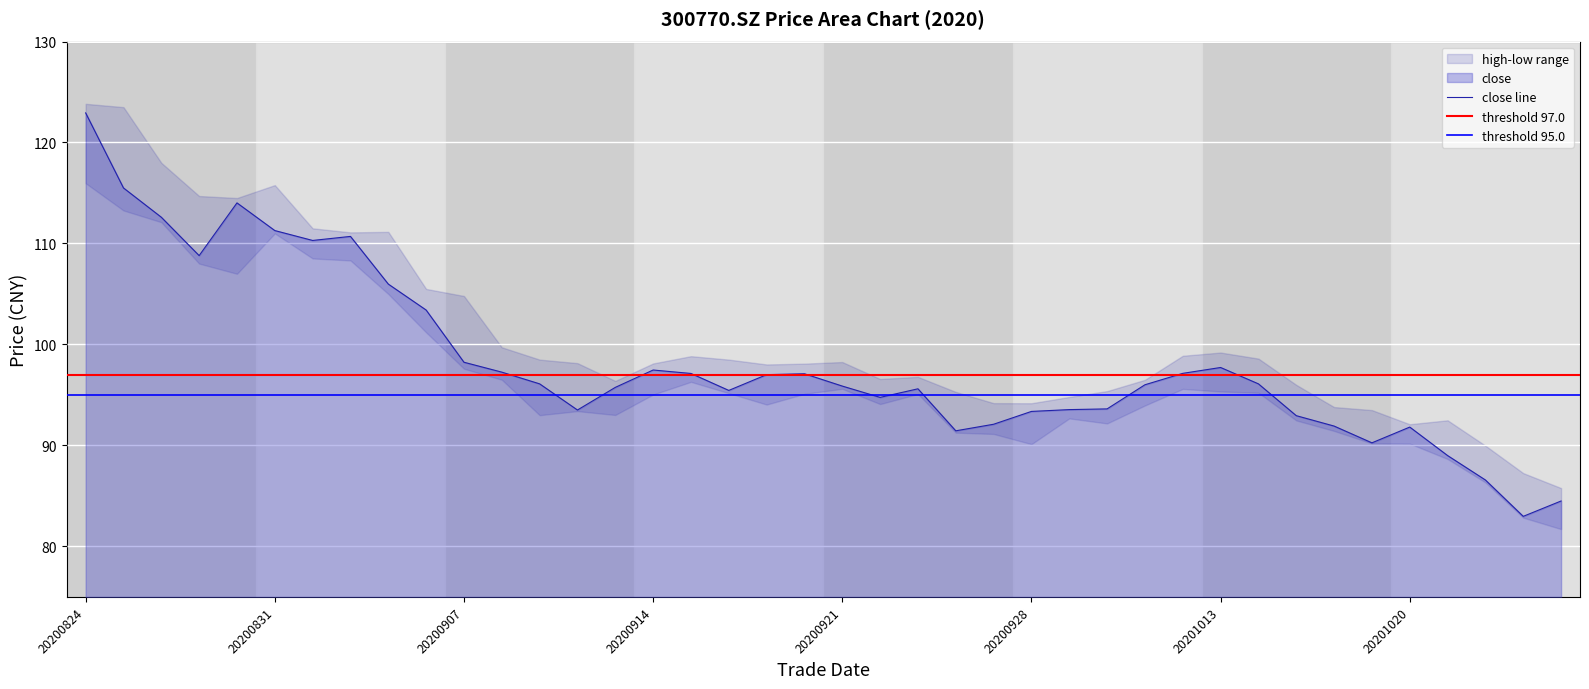

What is the value of the low point at the 1st from the left?

116.0